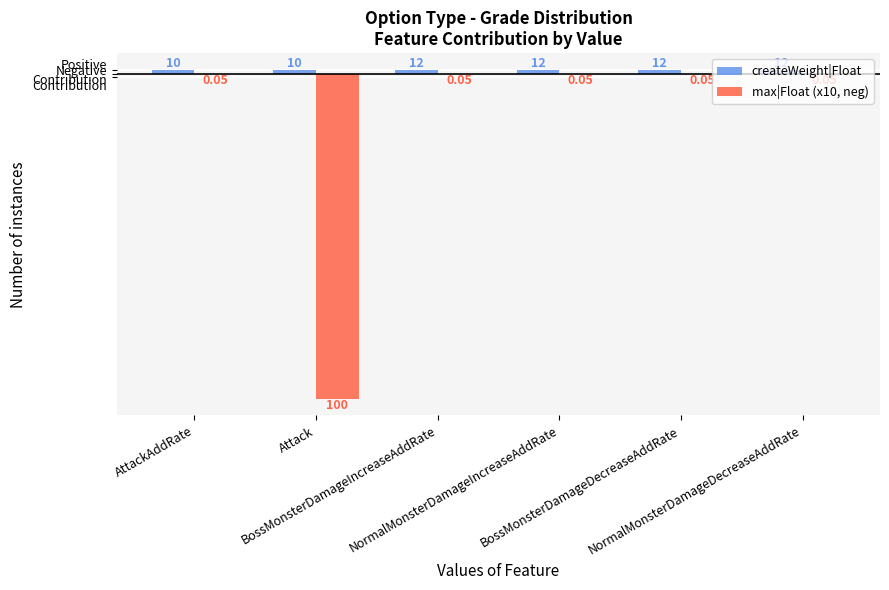

True or false: max|Float (x10, neg) has a value of -0.3 at NormalMonsterDamageDecreaseAddRate.

False